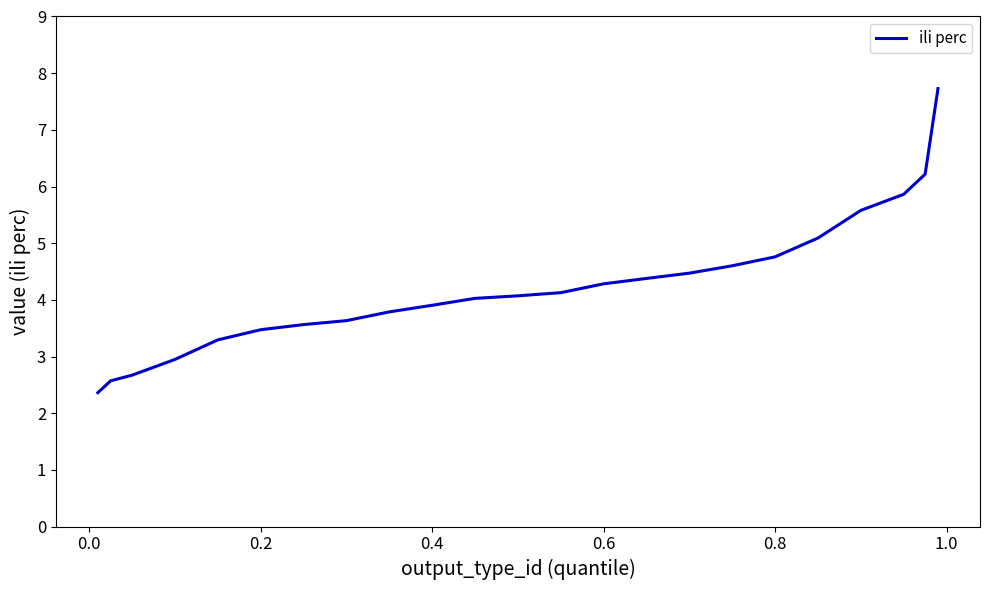

What is the greatest value displayed?

7.7